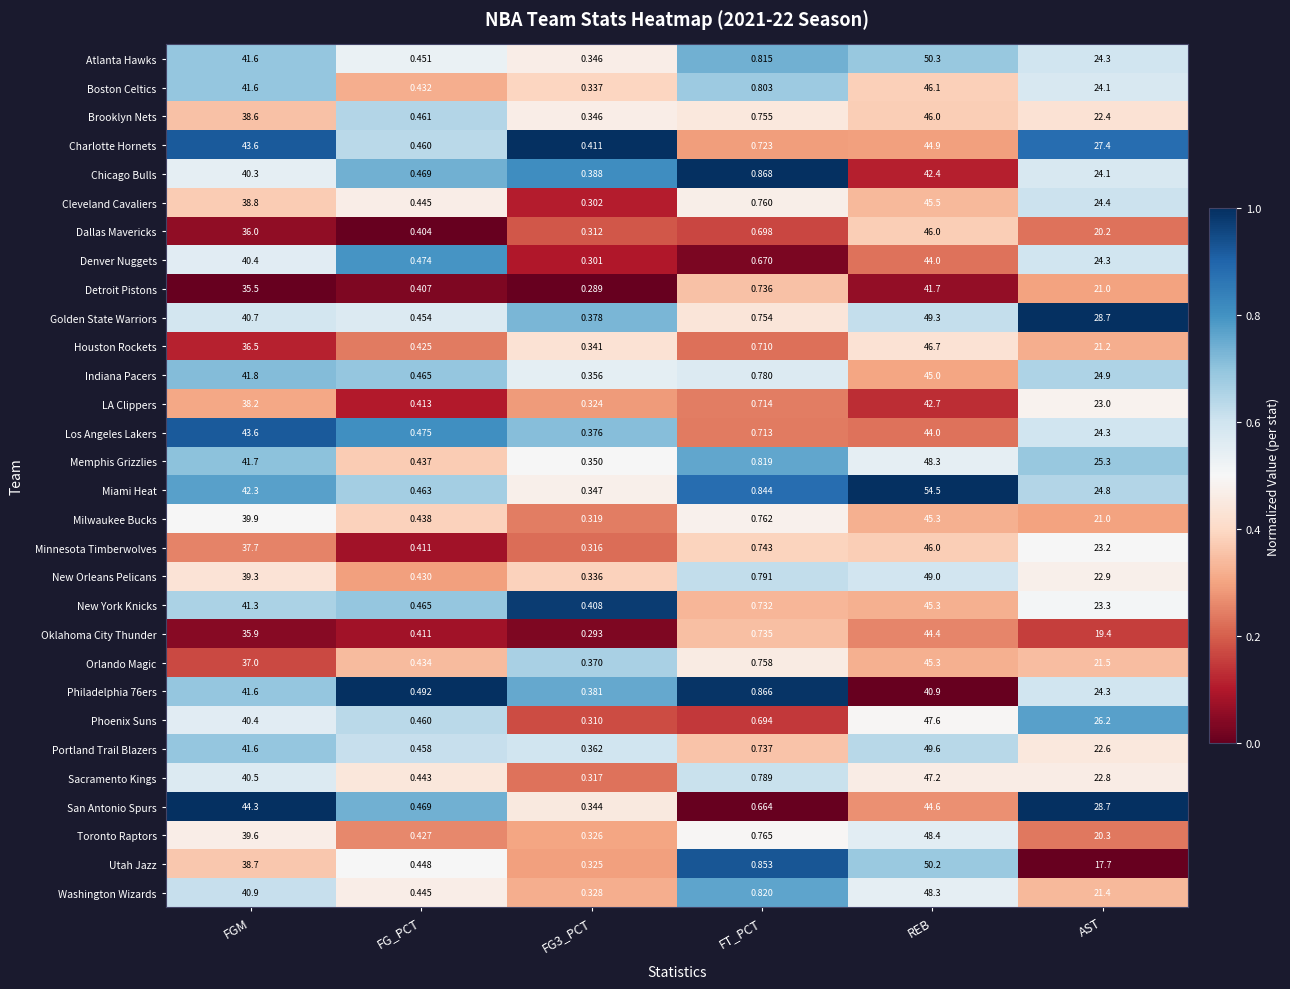

At which label is Denver Nuggets closest to 22?

AST